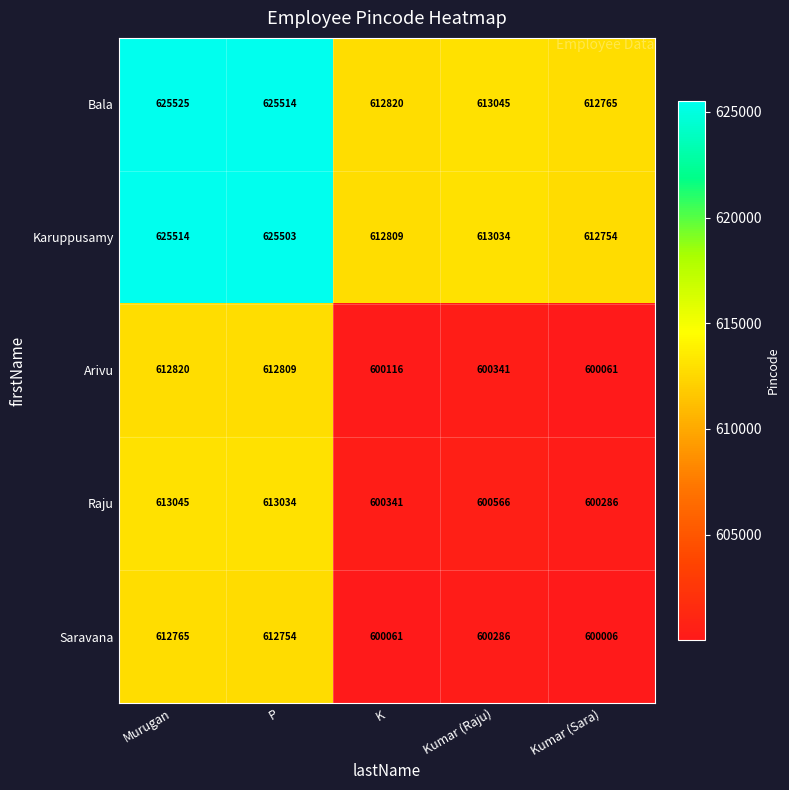

How many distinct data groups are displayed?

5